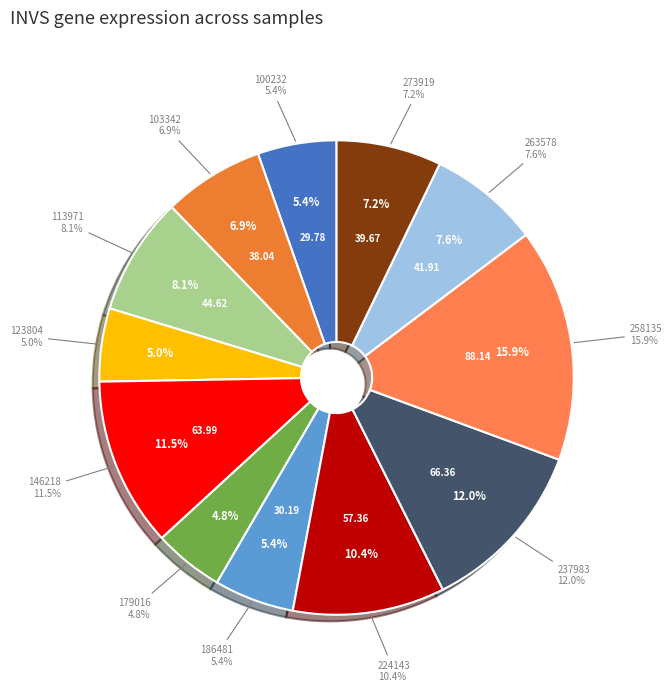

Combined, do 237983 and 179016 account for over 50%?

No